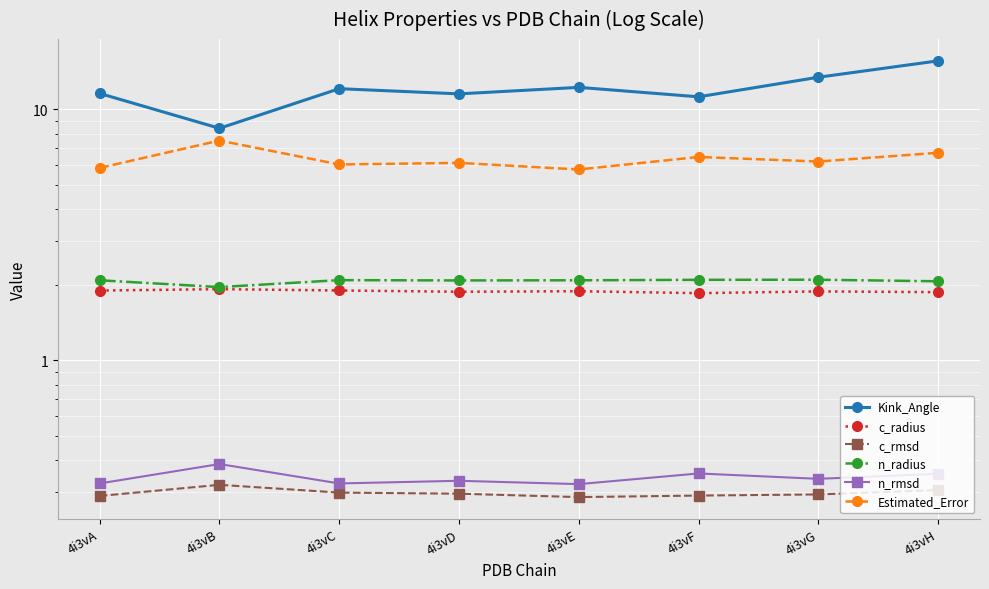

What is the total value across all series at 4i3vB?

20.5